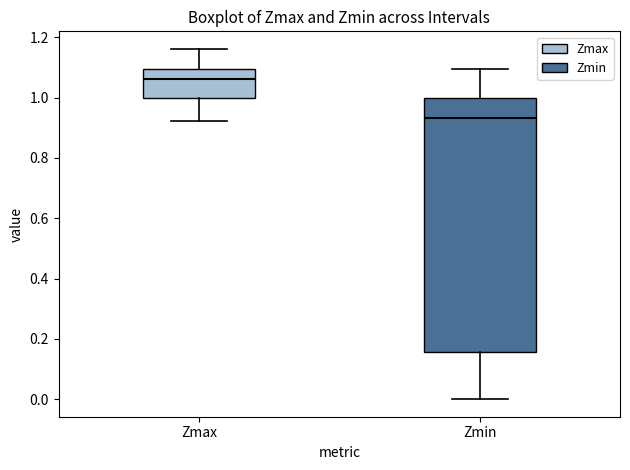

Which box has the highest median line?

Zmax